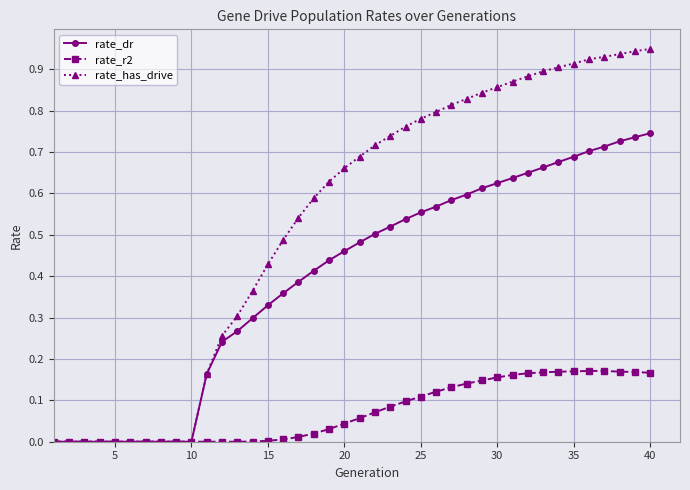

List the series in order of their peak value, lowest first.

rate_r2, rate_dr, rate_has_drive